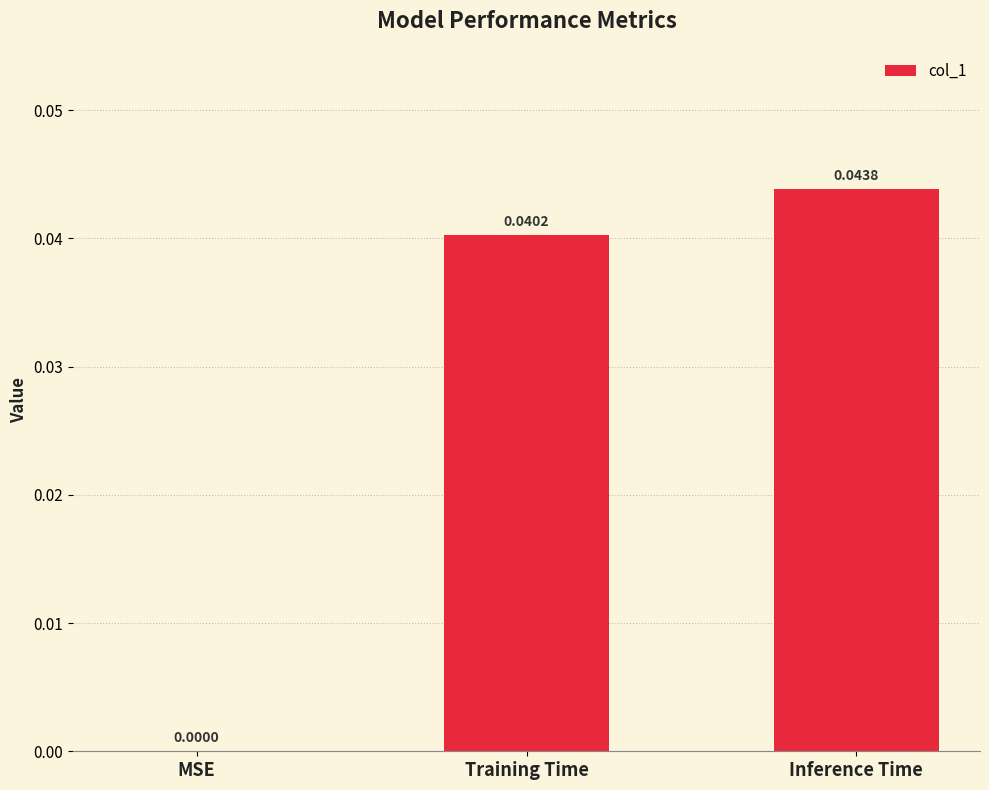

Where is the data nearest to the value 0?

MSE